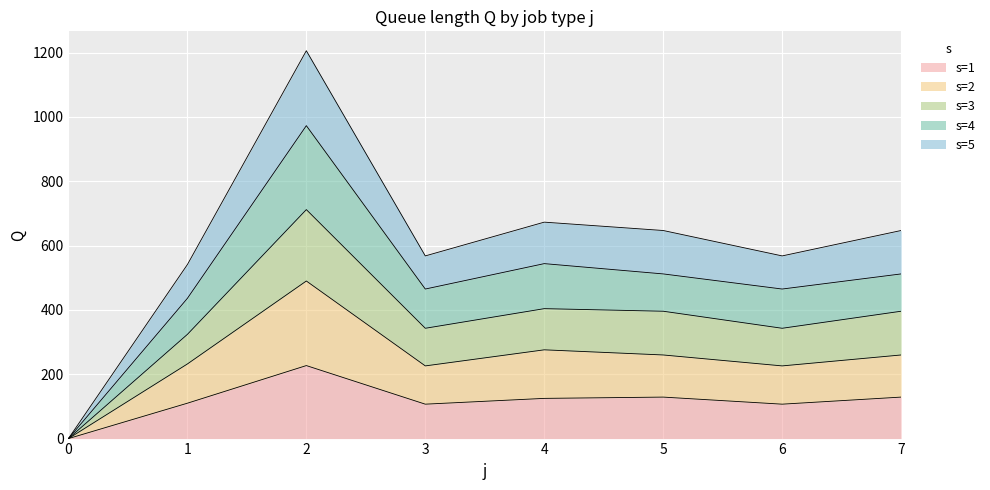

How many values in s=1 are above zero?

7